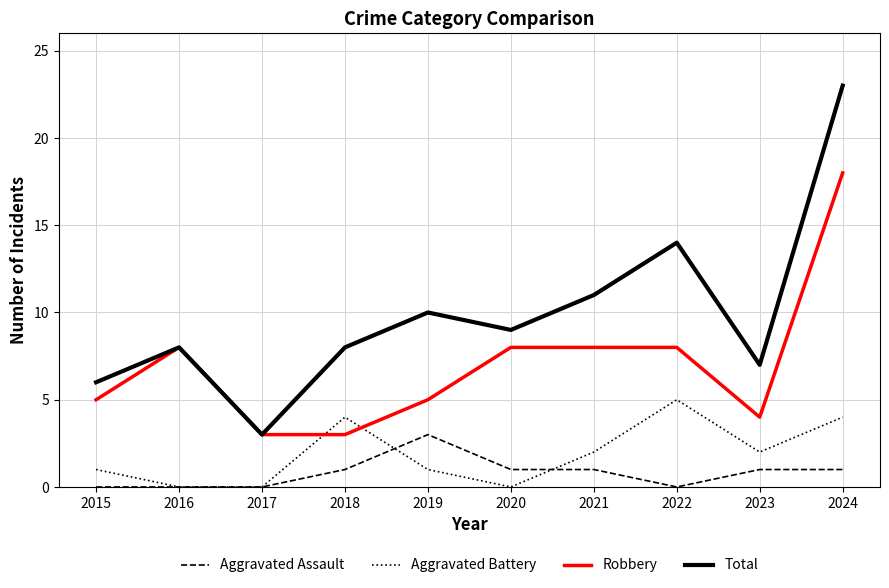

What is the total value across all series at 2018?

16